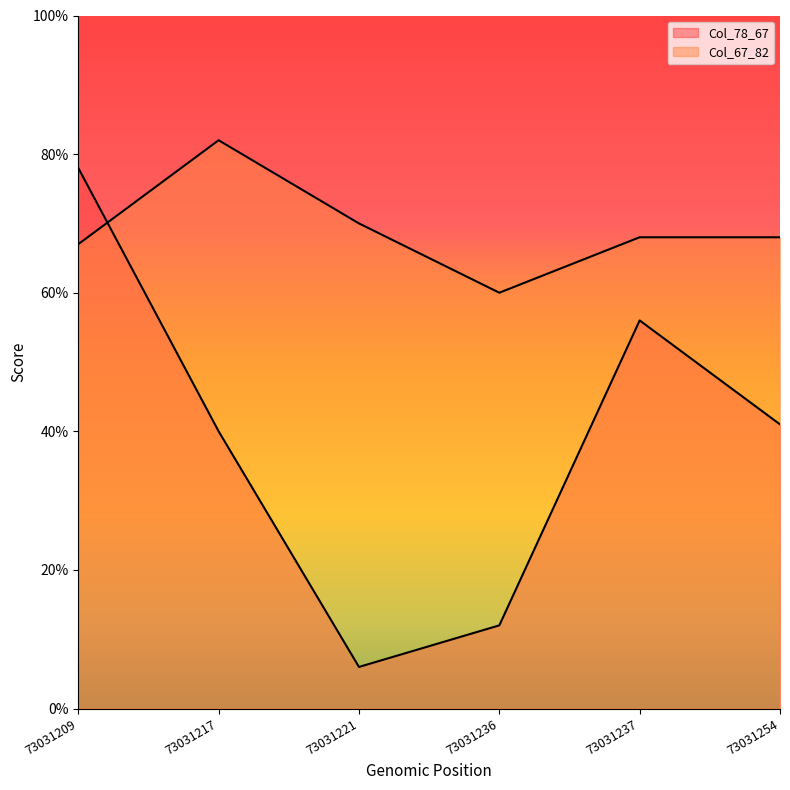

The value of Col_67_82 at 73031254 is 68. True or false?

True